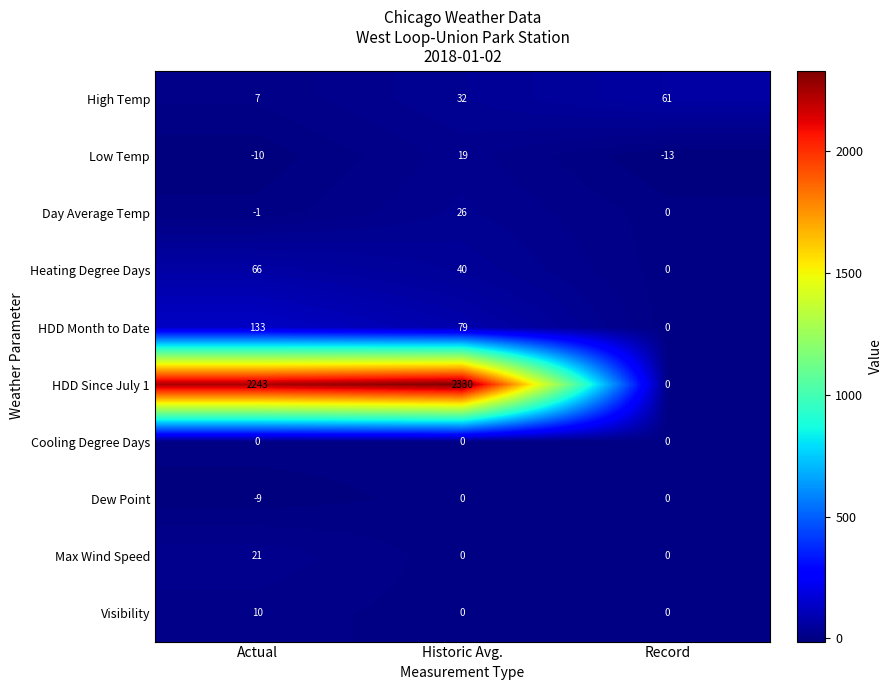

What is the average value of the Heating Degree Days series?

35